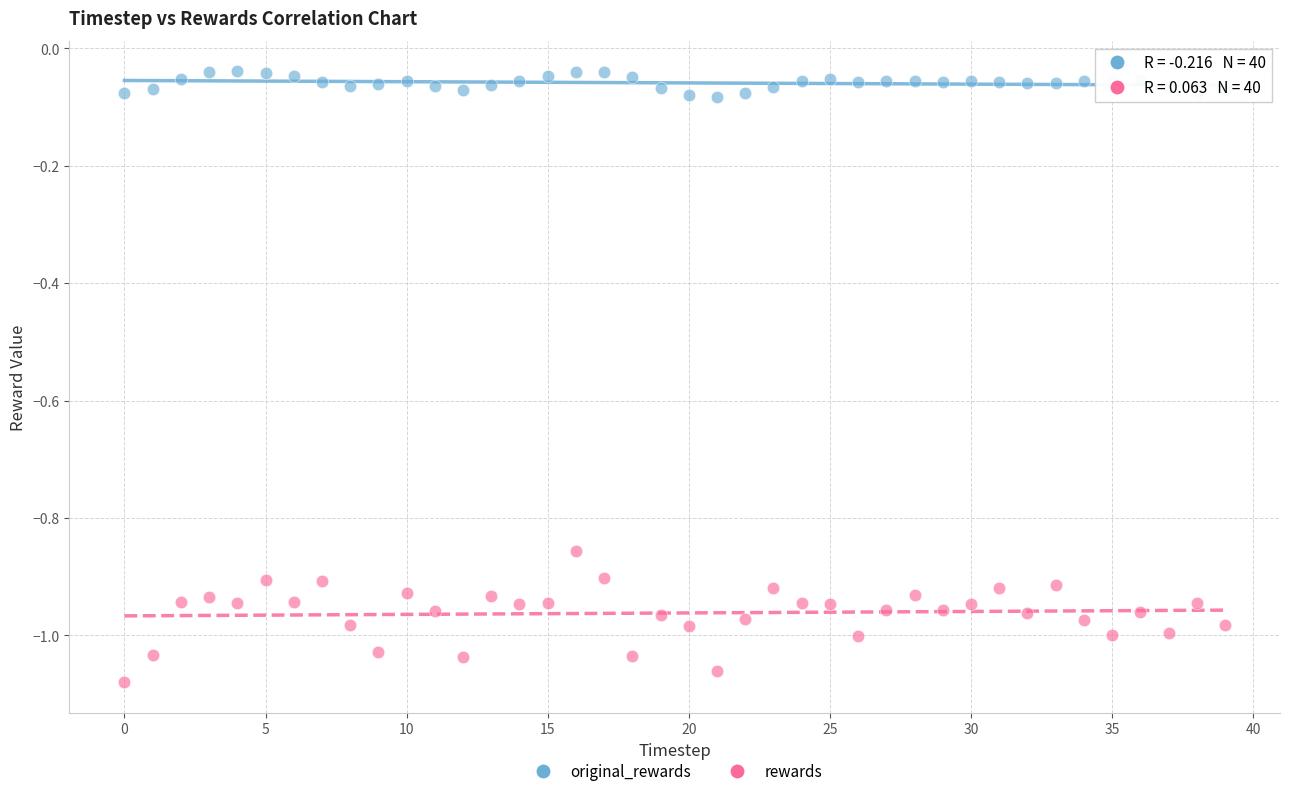

Which series reaches the maximum Y coordinate?

original_rewards